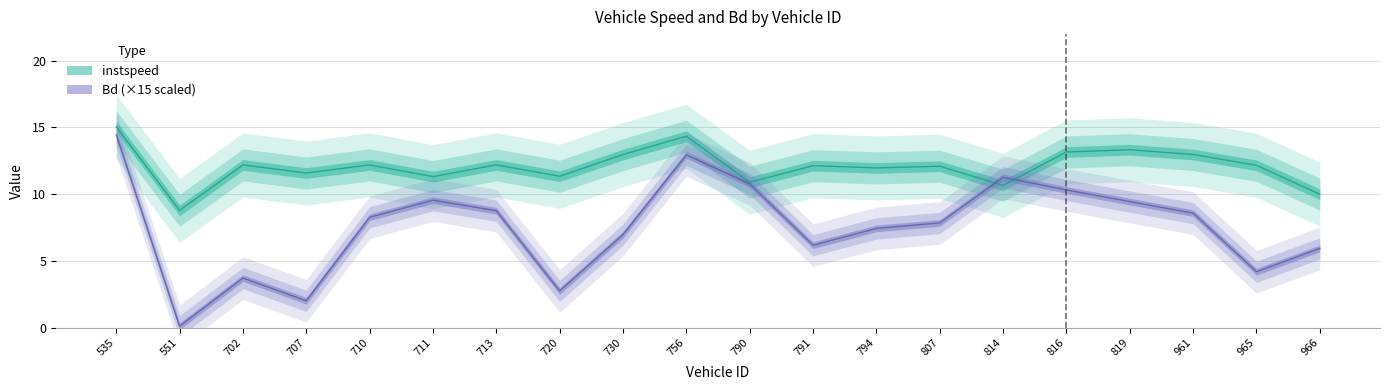

List the series in order of their overall mean, highest first.

instspeed, Bd